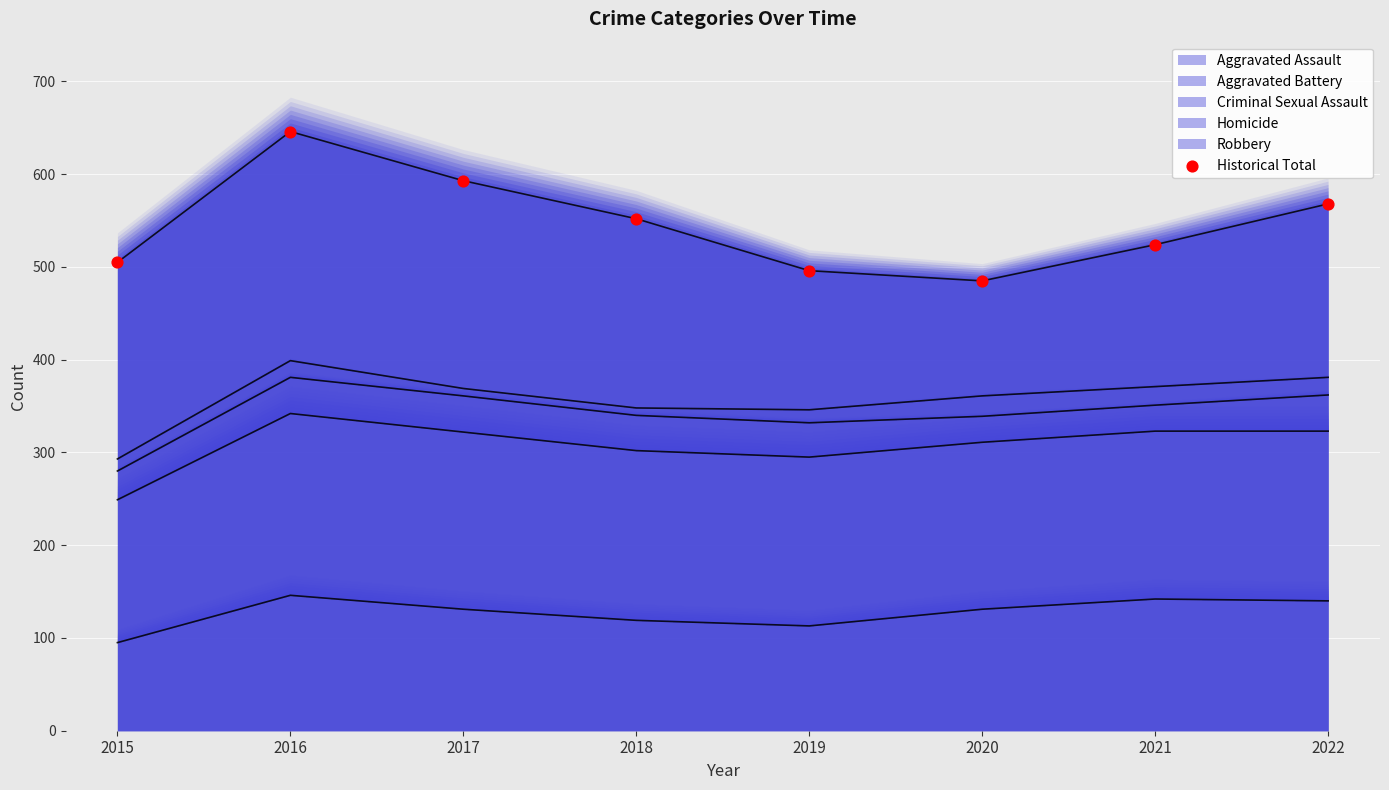

Which has a higher value, 2017 or 2016?

2016